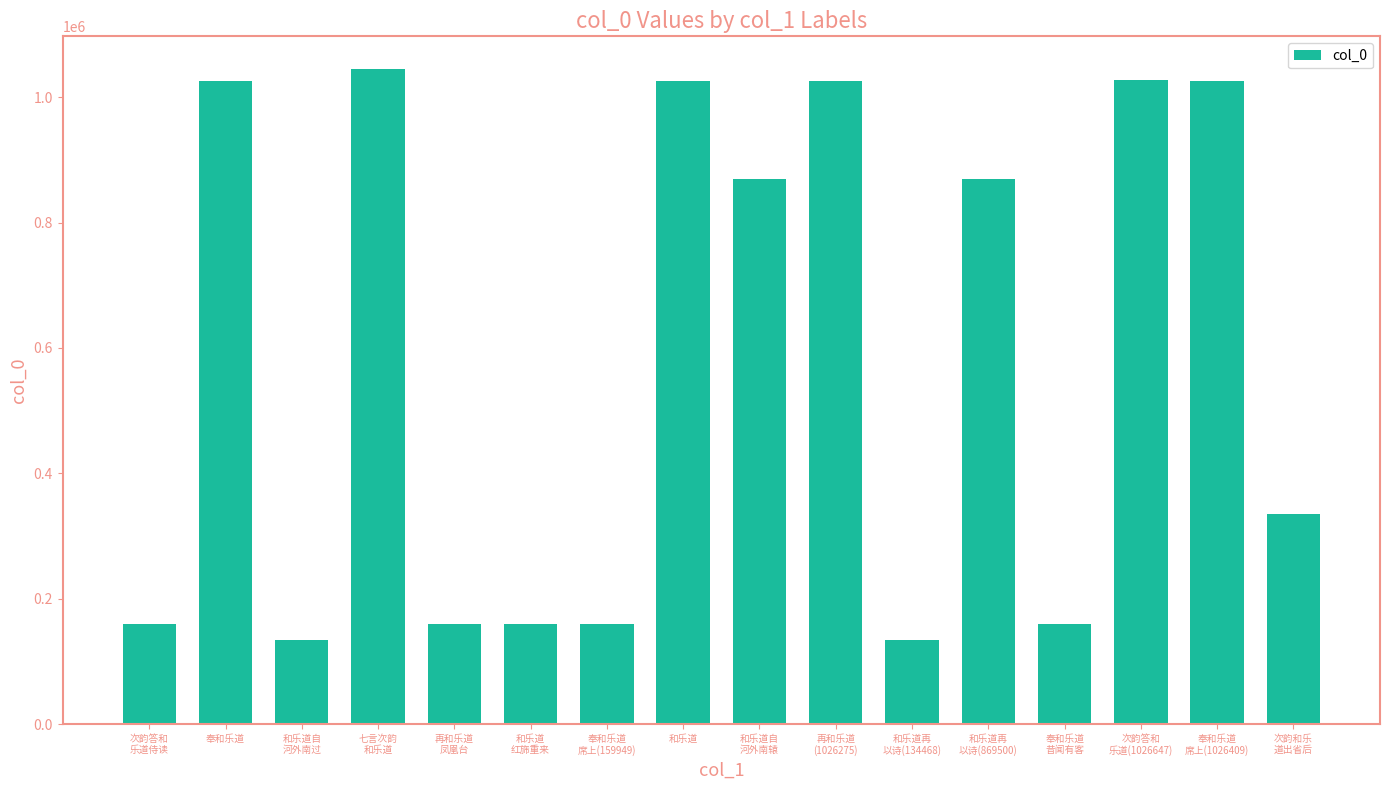

What is the label of the 5th bar from the left?

再和乐道
凤凰台